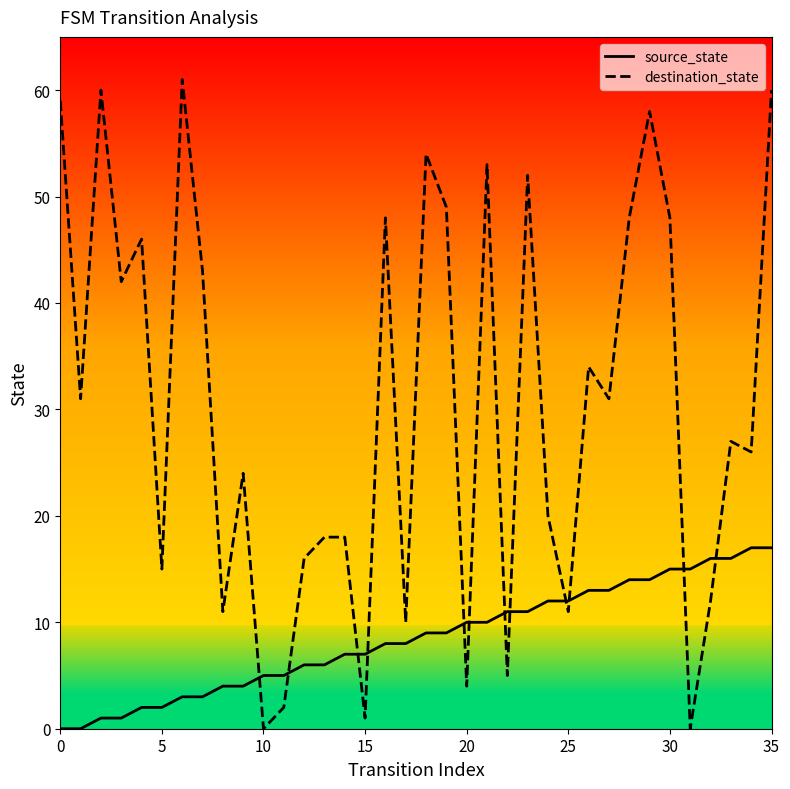

After their last crossing, which series has the higher values: destination_state or source_state?

destination_state